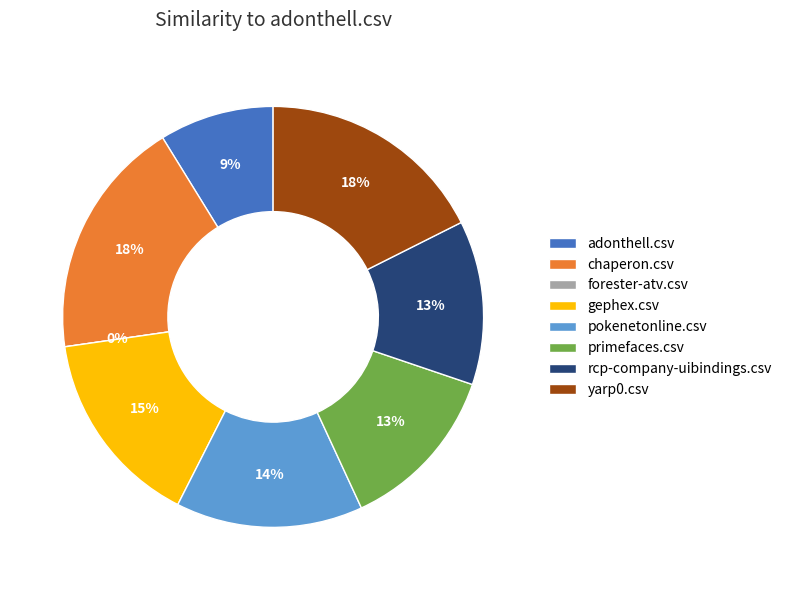

Which has a higher value, primefaces.csv or pokenetonline.csv?

pokenetonline.csv